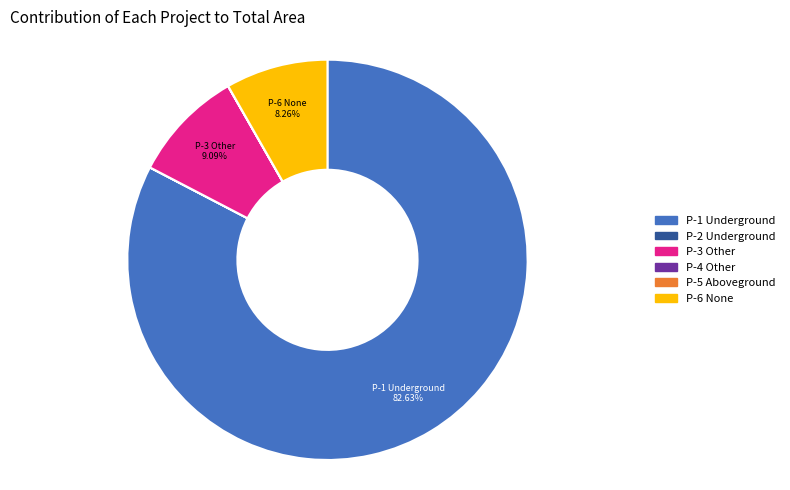

Is there any slice that represents more than half of the pie?

Yes